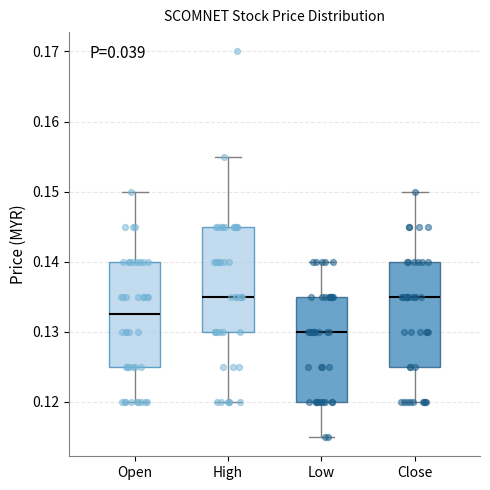

Where does the lower whisker of the box for Low end on the y-axis? The values are not printed on the chart, so give them approximately, as read against the axis.

0.115